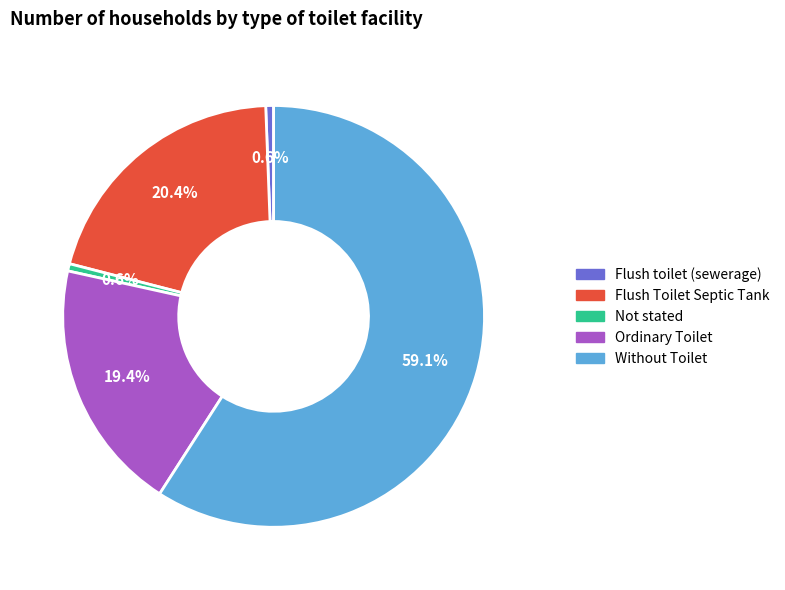

Count the number of slices in the pie.

5